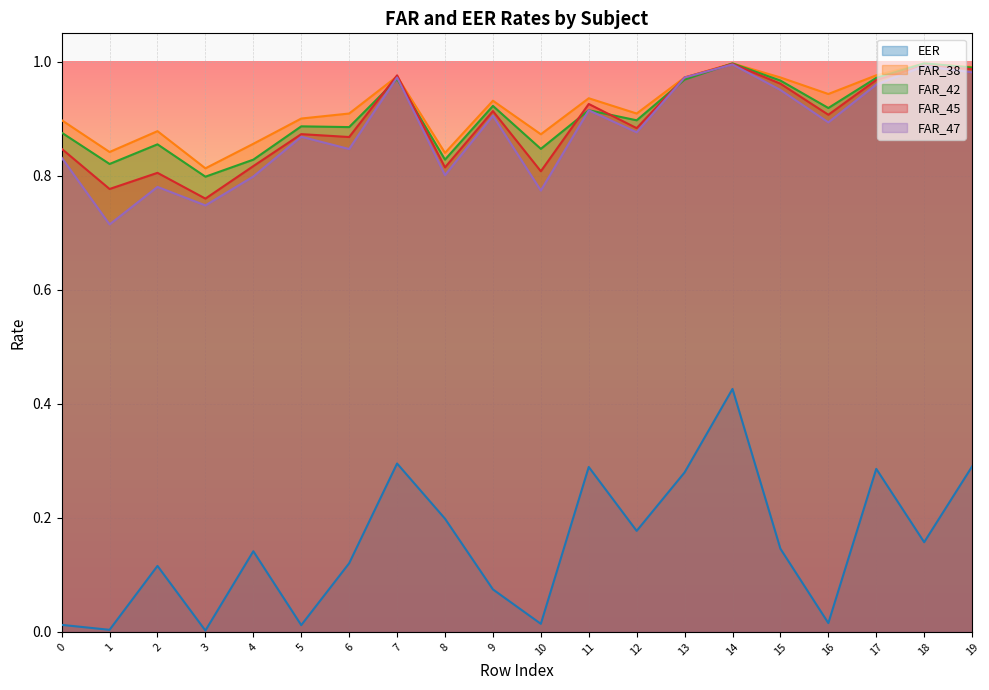

The EER series shows 0.5 at 13. True or false?

False